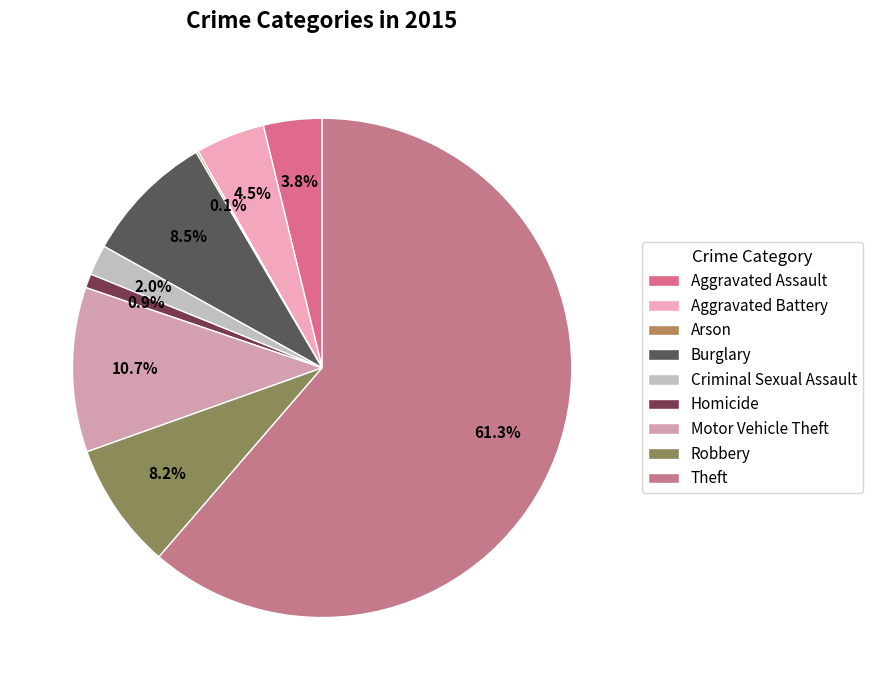

Which has a higher value, Aggravated Battery or Homicide?

Aggravated Battery